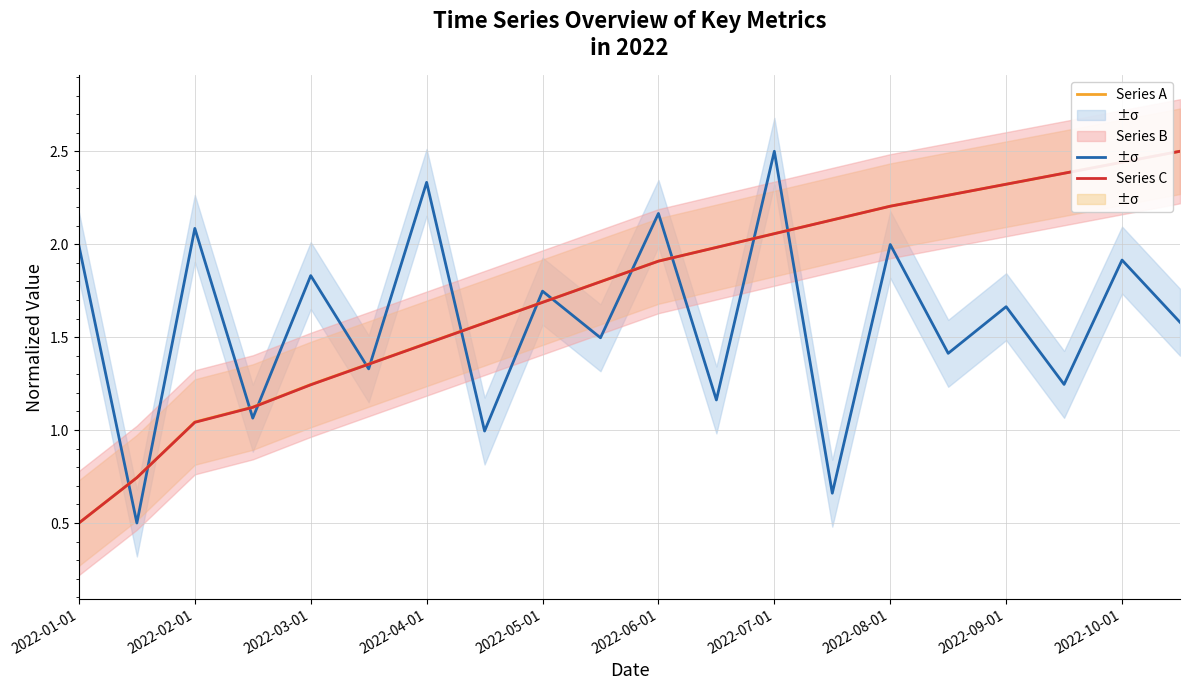

In Series A, how many points are higher than both neighbors (excluding endpoints)?

9